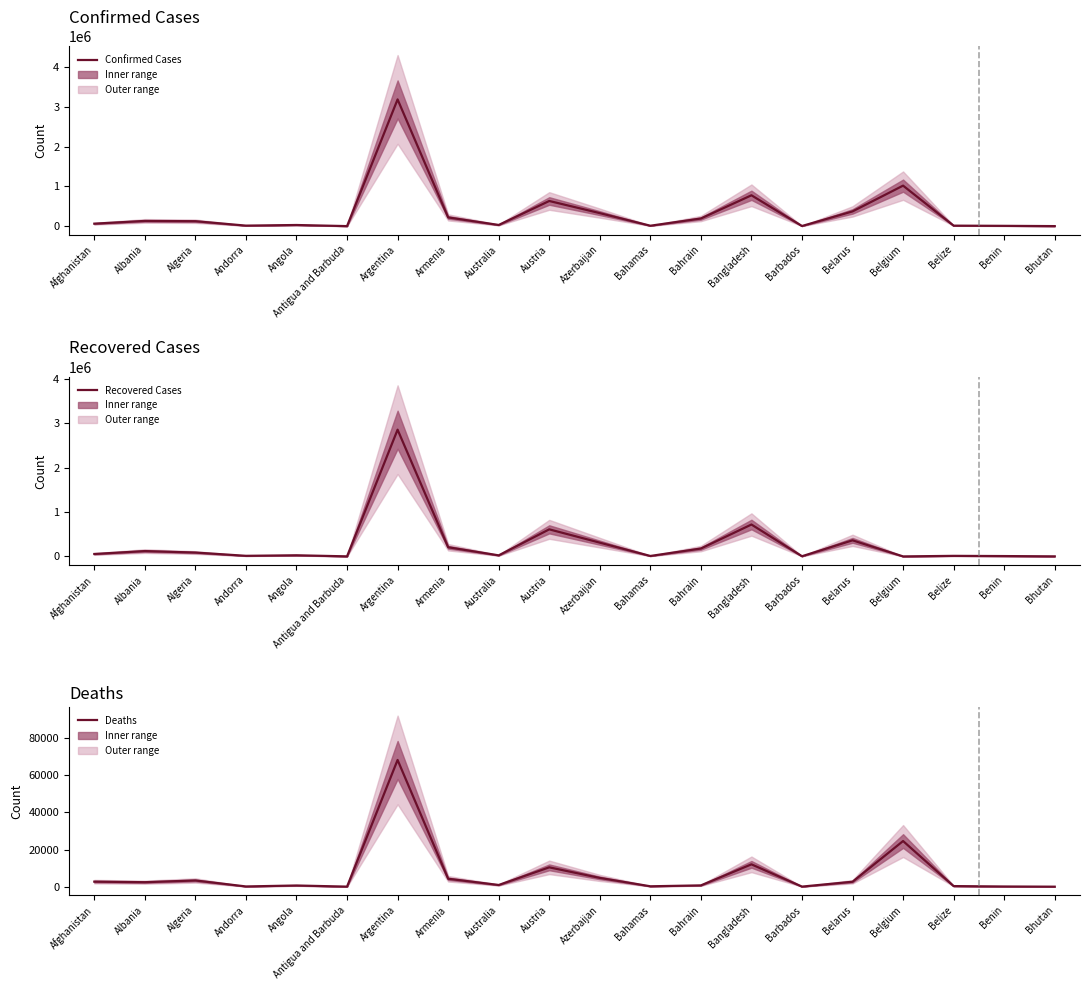

Rank the categories by Recovered Cases value from lowest to highest.

Belgium, Bhutan, Antigua and Barbuda, Barbados, Benin, Bahamas, Belize, Andorra, Australia, Angola, Afghanistan, Algeria, Albania, Bahrain, Armenia, Azerbaijan, Belarus, Austria, Bangladesh, Argentina